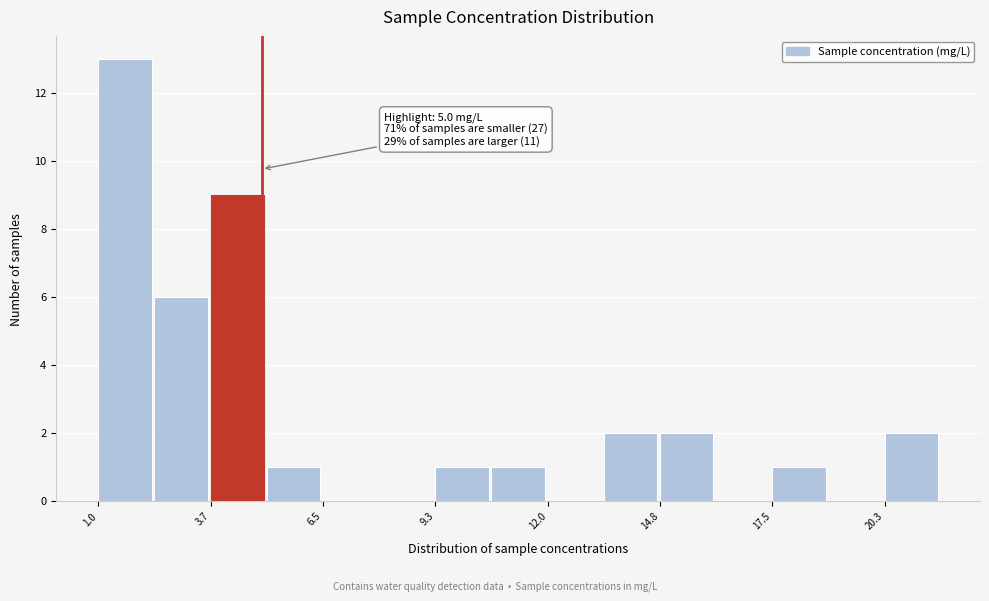

Around what value on the x-axis is the tallest bar? Give the approximate position of its centre, as read against the axis.

1.5